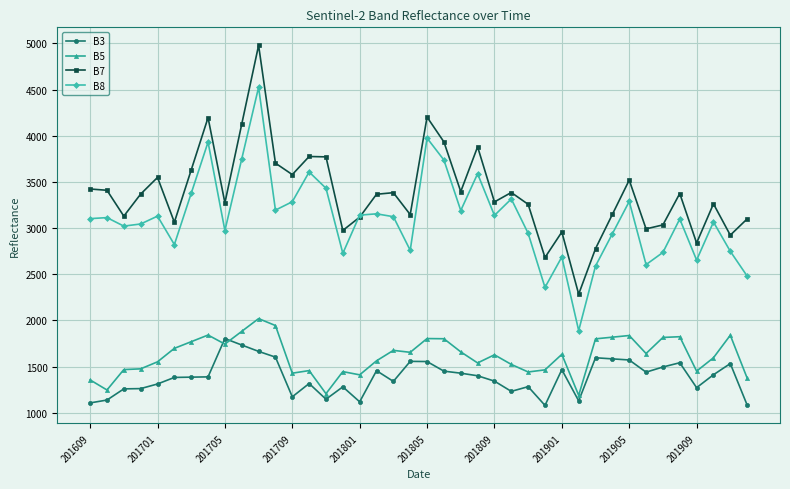

What is the smallest value displayed?

1080